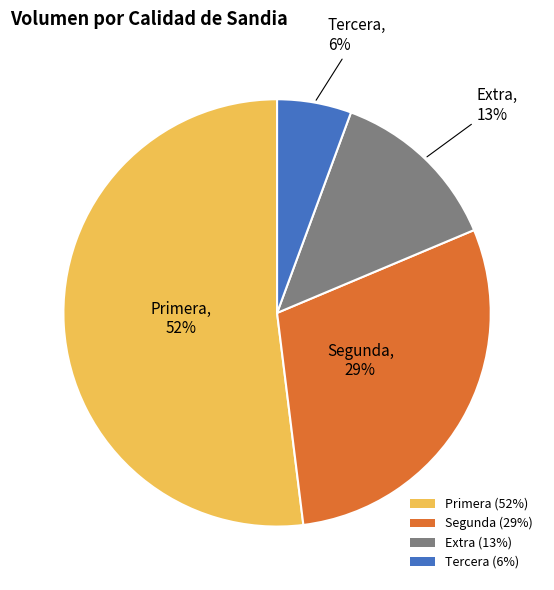

Which category has the biggest portion of the pie?

Primera (52%)